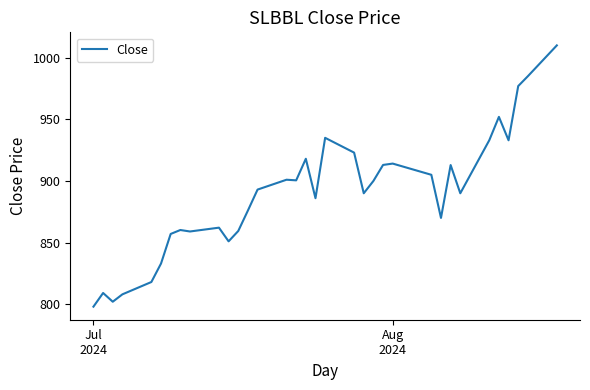

Count the number of data series in this chart.

1